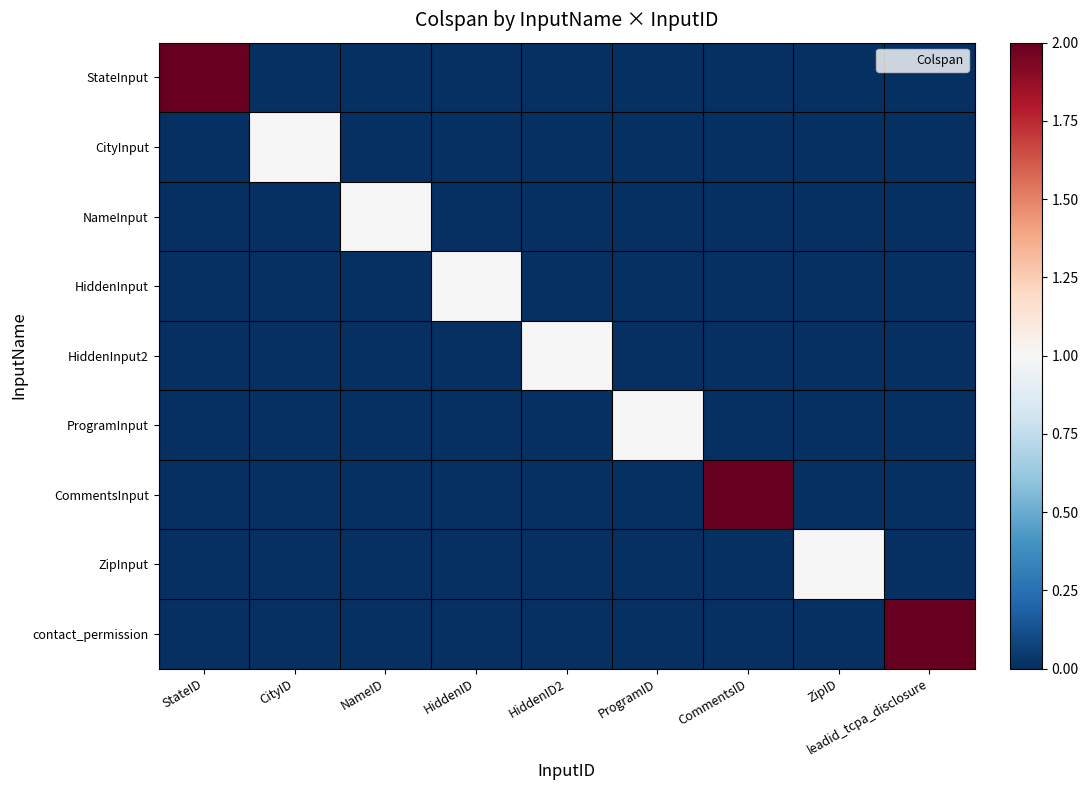

At how many categories does at least one series exceed 1?

3